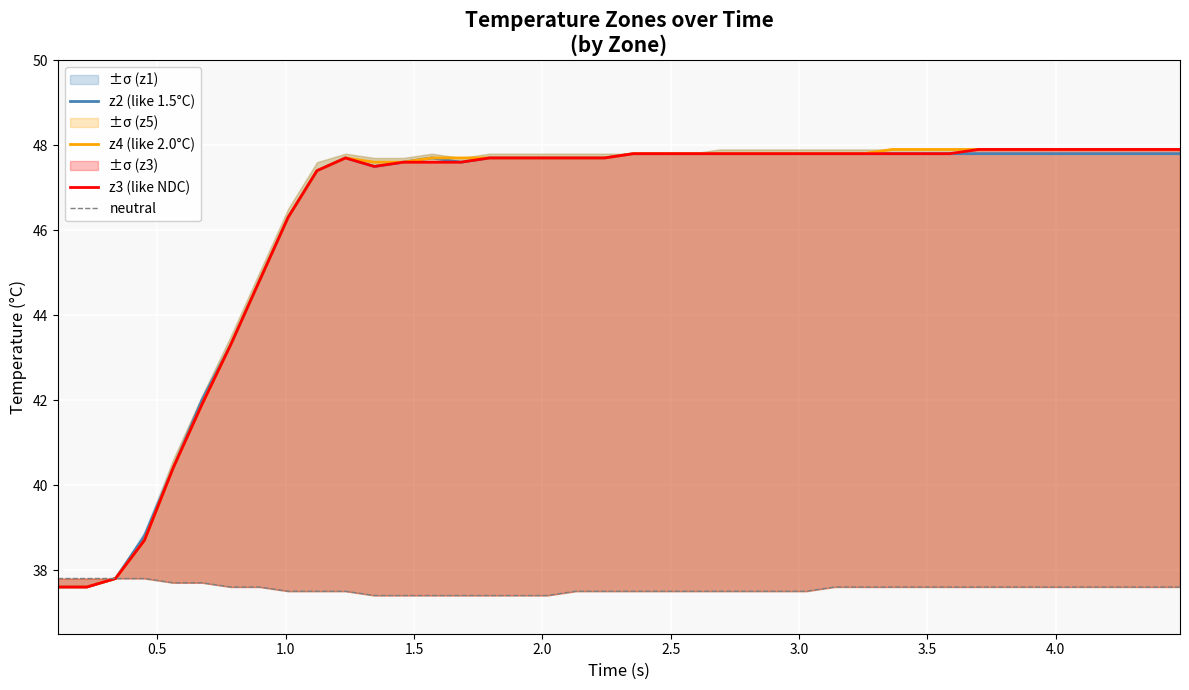

What is the maximum value for z2 (like 1.5°C)?

47.8